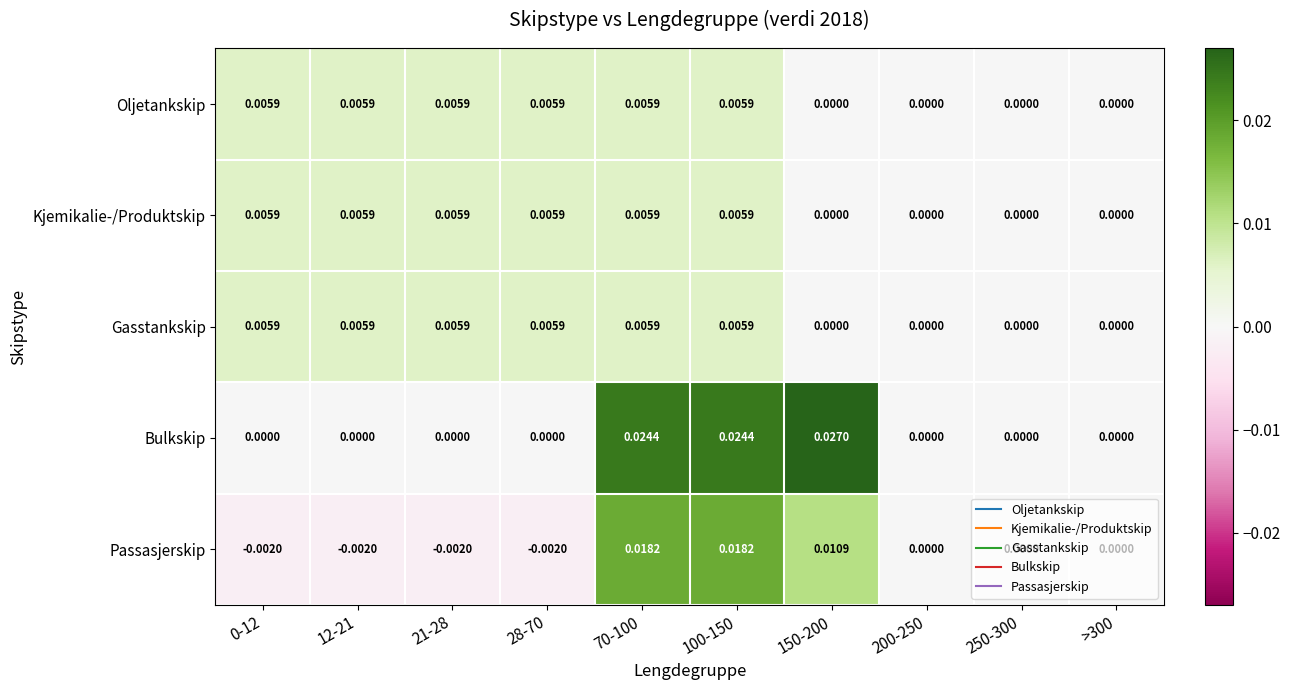

Which series has the widest spread of values?

Bulkskip